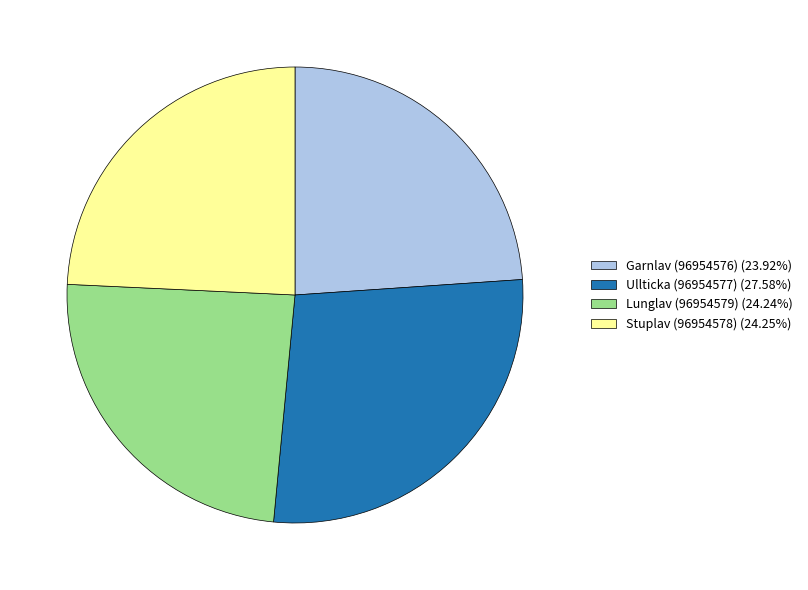

Is there any slice that represents more than half of the pie?

No